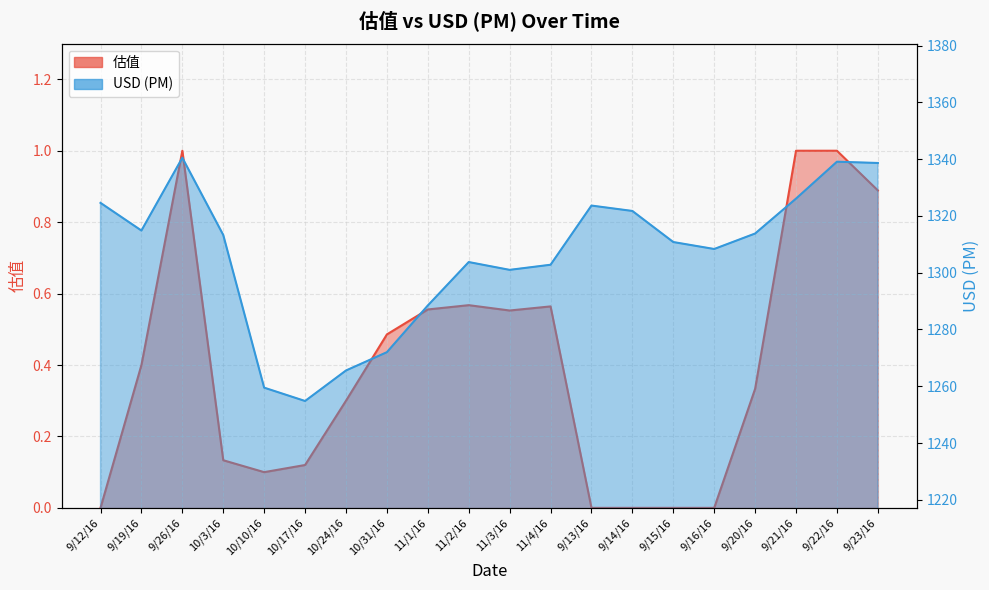

How many interior local valleys does the 估值 series have?

2